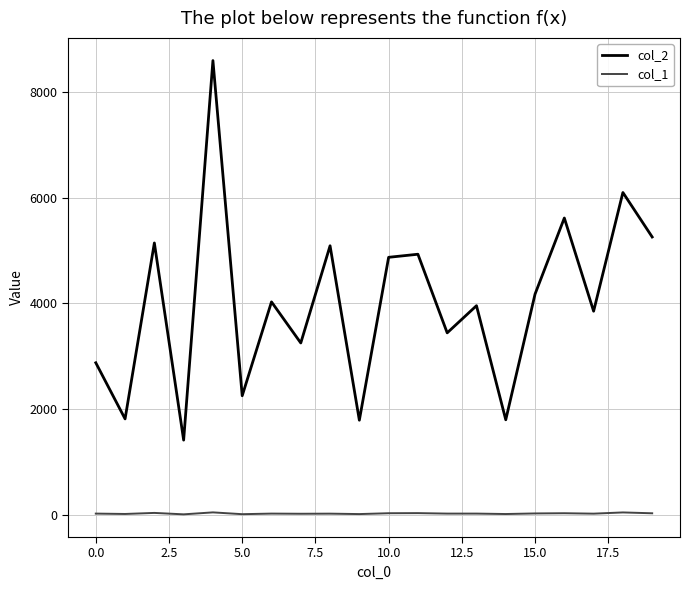

Which series has the largest total across all categories?

col_2